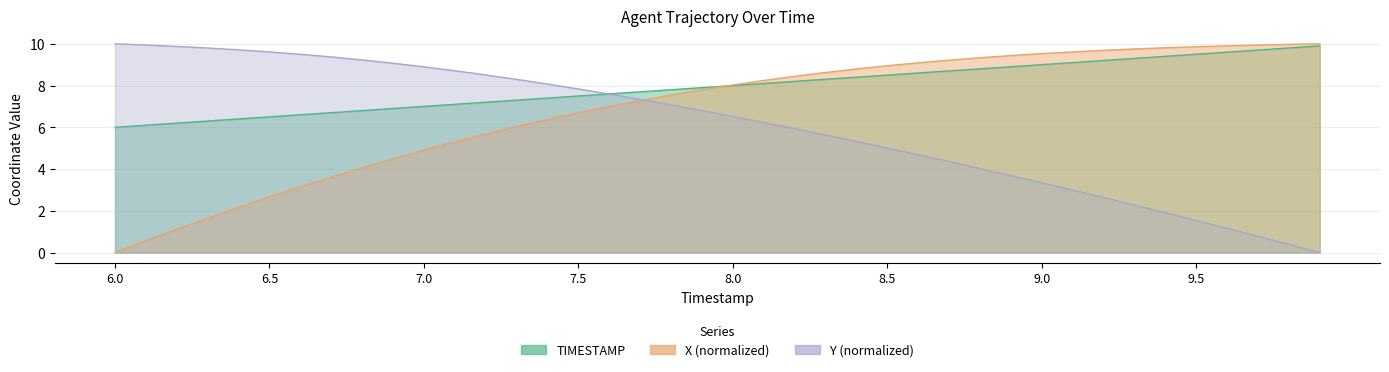

Where does the TIMESTAMP series first go above 8?

8.1